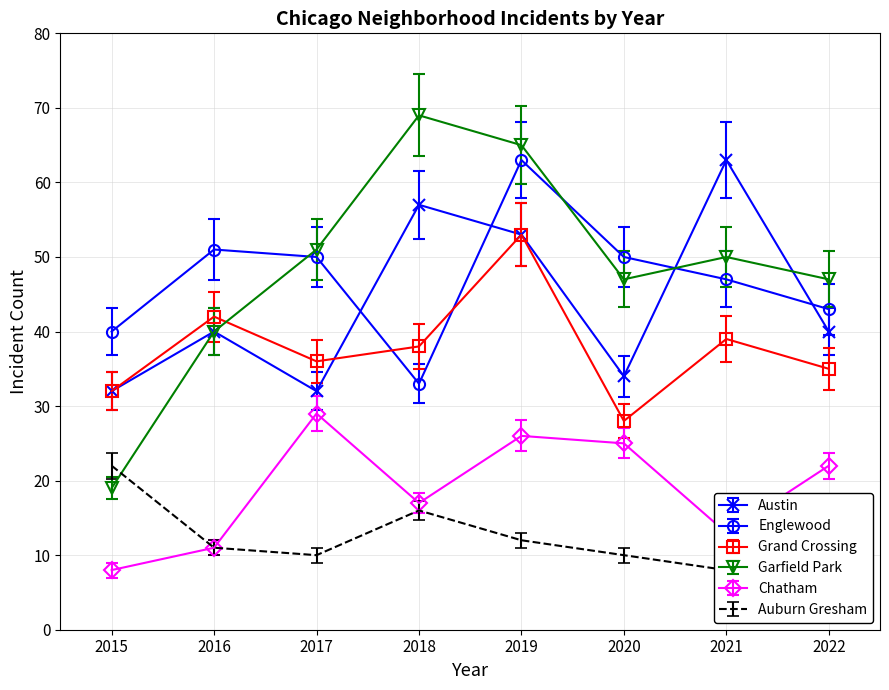

In Englewood, how many points are lower than both neighbors (excluding endpoints)?

1